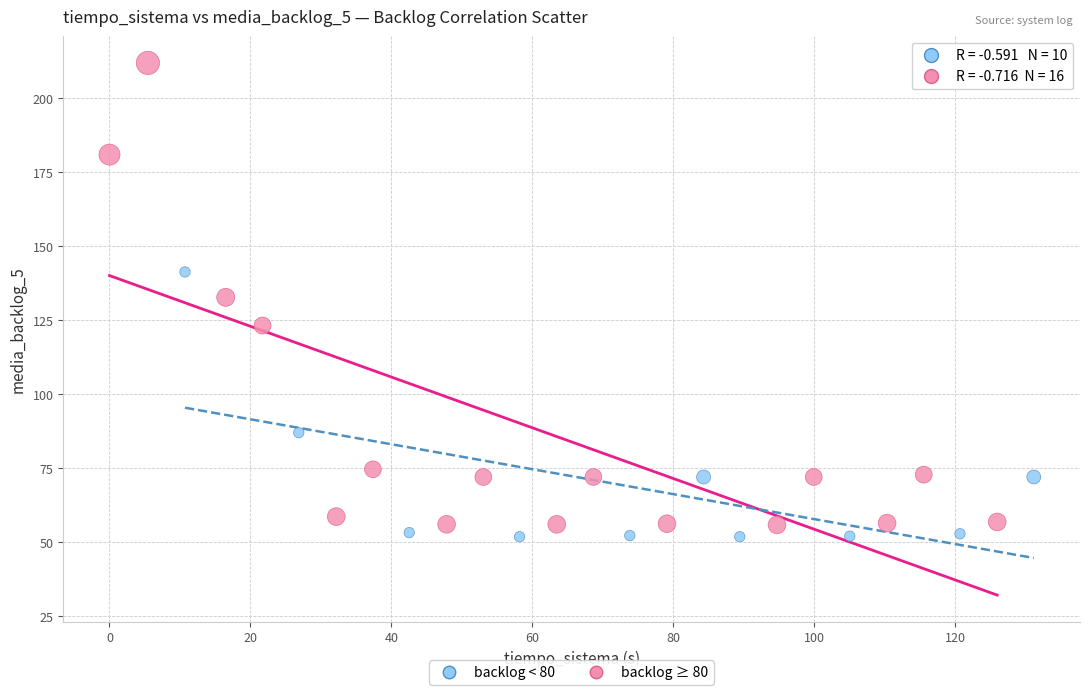

Which series has the widest spread of Y values?

backlog ≥ 80